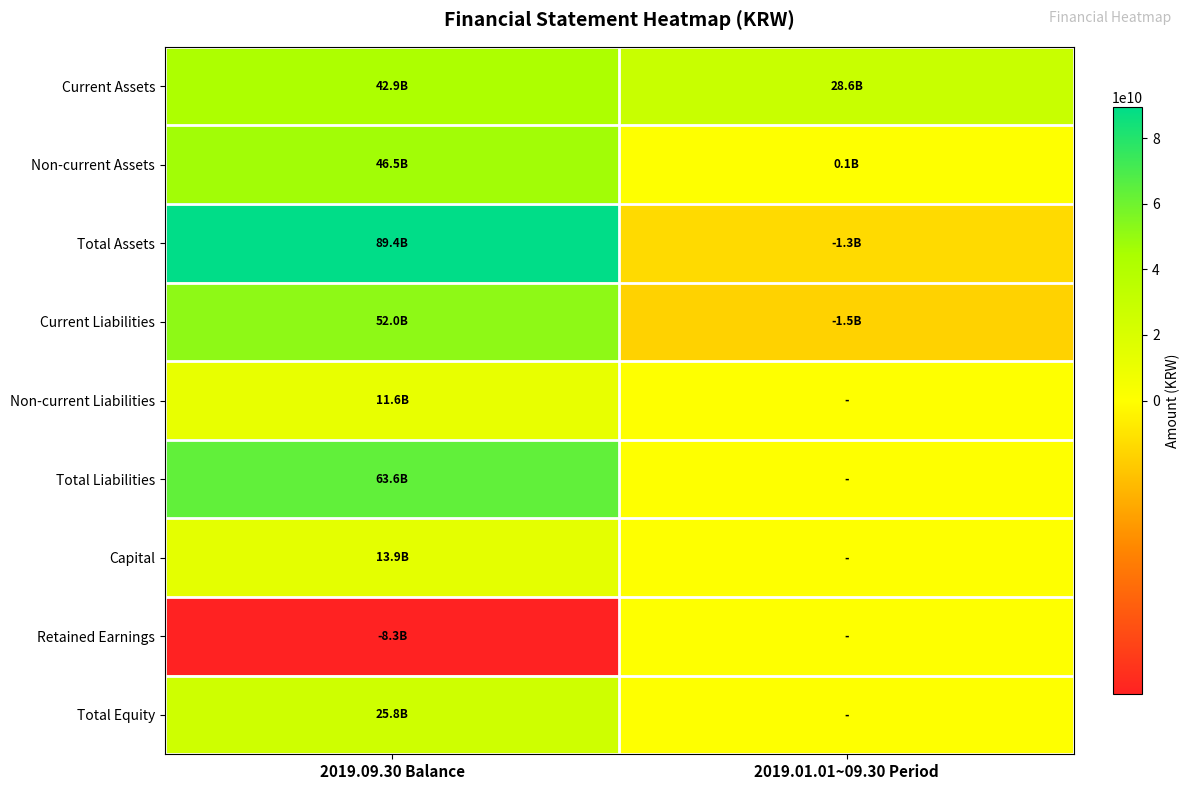

Reading left to right, extract all data points from this chart.

Current Assets: 2019.09.30 Balance=42947764152	2019.01.01~09.30 Period=28637062655
Non-current Assets: 2019.09.30 Balance=46477129892	2019.01.01~09.30 Period=116617857
Total Assets: 2019.09.30 Balance=89424894044	2019.01.01~09.30 Period=-1297174334
Current Liabilities: 2019.09.30 Balance=52014796165	2019.01.01~09.30 Period=-1540182536
Non-current Liabilities: 2019.09.30 Balance=11572373387	2019.01.01~09.30 Period=0
Total Liabilities: 2019.09.30 Balance=63587169552	2019.01.01~09.30 Period=0
Capital: 2019.09.30 Balance=13900000000	2019.01.01~09.30 Period=0
Retained Earnings: 2019.09.30 Balance=-8345046533	2019.01.01~09.30 Period=0
Total Equity: 2019.09.30 Balance=25837724492	2019.01.01~09.30 Period=0